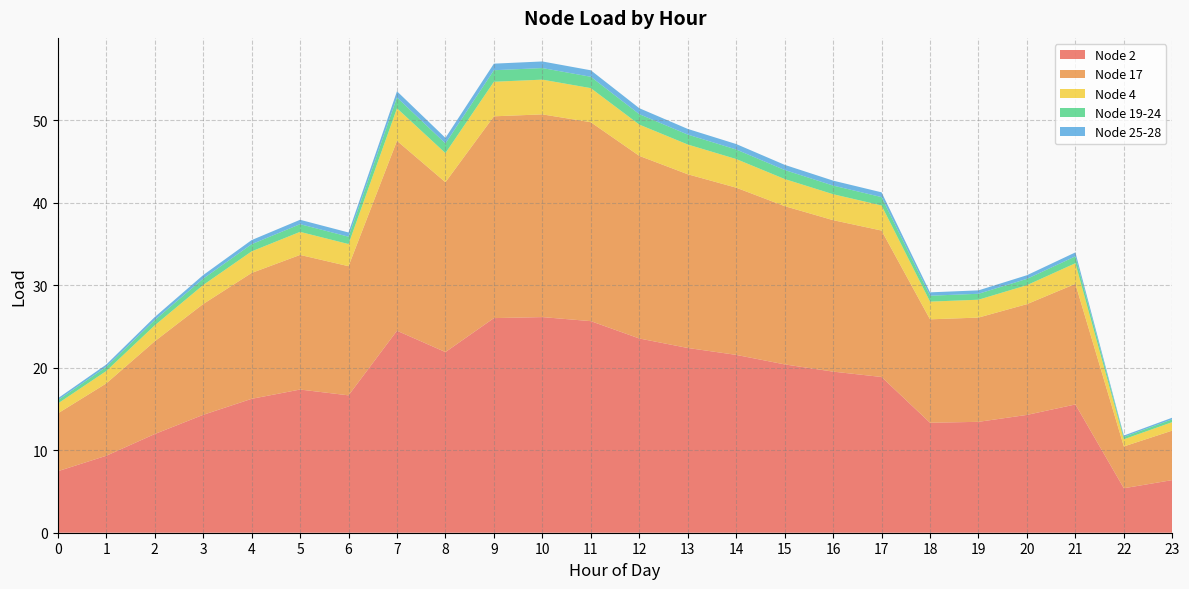

Reading right to left, list all the values displayed in this chart.

Node 2: 6.4	5.4	15.6	14.3	13.4	13.3	18.9	19.5	20.4	21.6	22.4	23.6	25.7	26.1	26.0	21.9	24.5	16.7	17.4	16.2	14.3	12.0	9.3	7.5
Node 17: 6.0	5.1	14.6	13.4	12.6	12.5	17.8	18.4	19.2	20.3	21.1	22.1	24.1	24.6	24.5	20.6	23.0	15.7	16.3	15.3	13.4	11.2	8.8	7.0
Node 4: 1.0	0.9	2.5	2.3	2.2	2.1	3.0	3.1	3.3	3.5	3.6	3.8	4.1	4.2	4.2	3.5	3.9	2.7	2.8	2.6	2.3	1.9	1.5	1.2
Node 19-24: 0.3	0.3	0.8	0.8	0.7	0.7	1.0	1.0	1.1	1.2	1.2	1.3	1.4	1.4	1.4	1.2	1.3	0.9	0.9	0.9	0.8	0.6	0.5	0.4
Node 25-28: 0.2	0.2	0.5	0.4	0.4	0.4	0.6	0.6	0.6	0.7	0.7	0.7	0.8	0.8	0.8	0.7	0.7	0.5	0.5	0.5	0.4	0.4	0.3	0.2